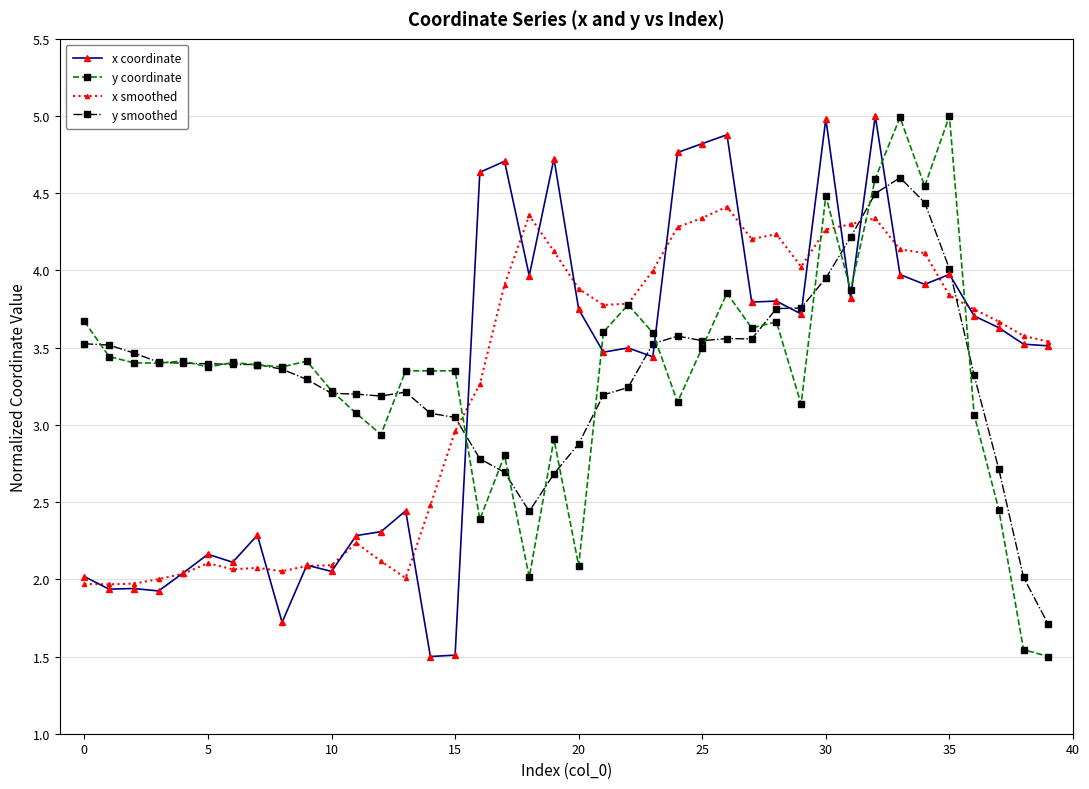

How many values in the y coordinate series are below 3?

9